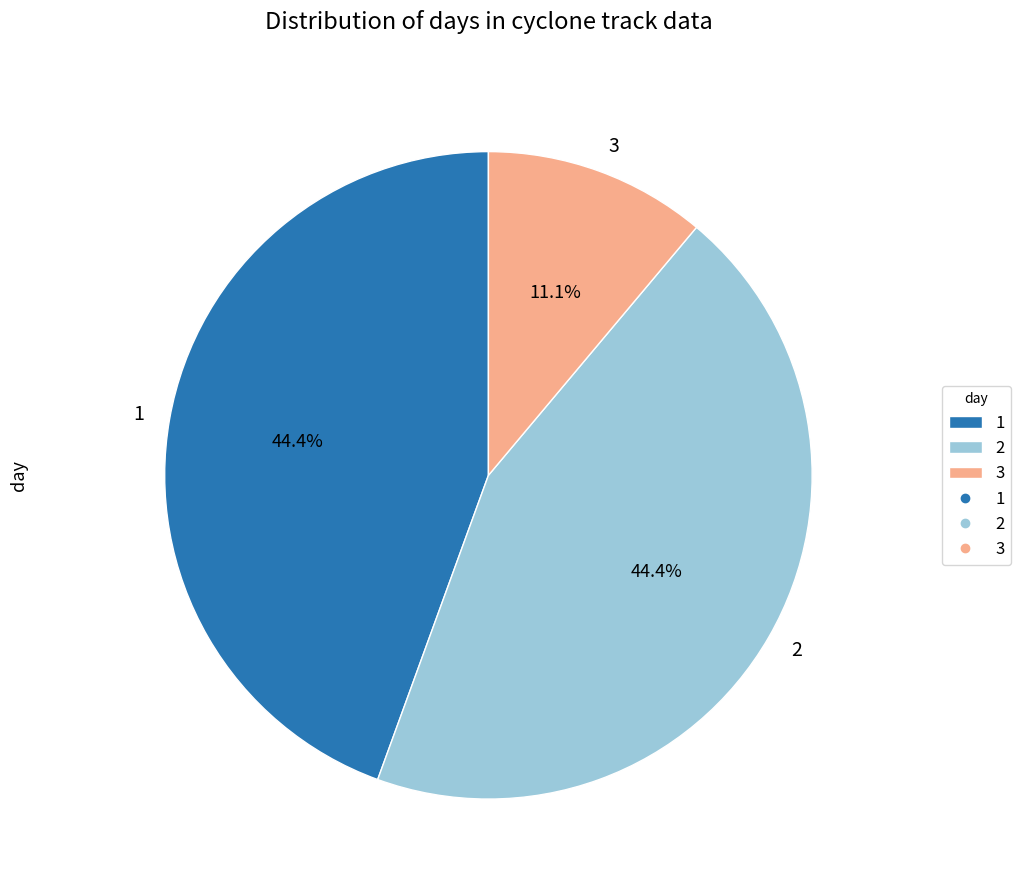

To the nearest percent, what is the difference between the largest and smallest slice percentages?

33%